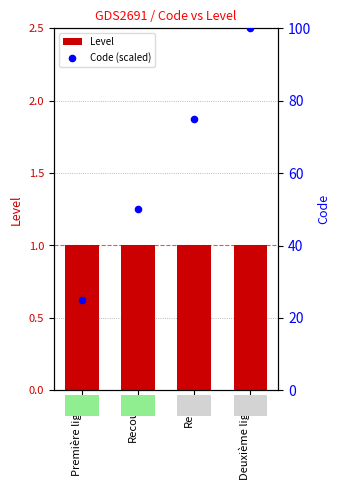

At how many categories does at least one series exceed 14?

4